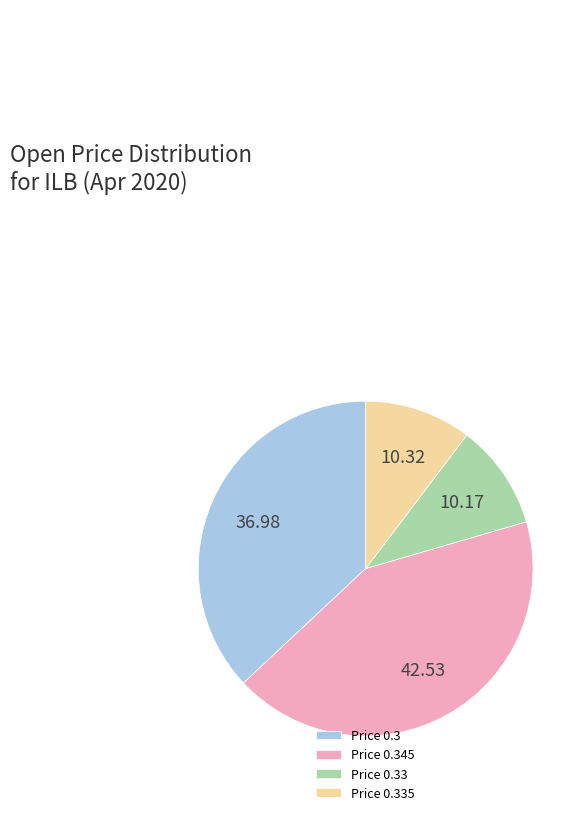

Does Price 0.345 represent more than half of the total?

No